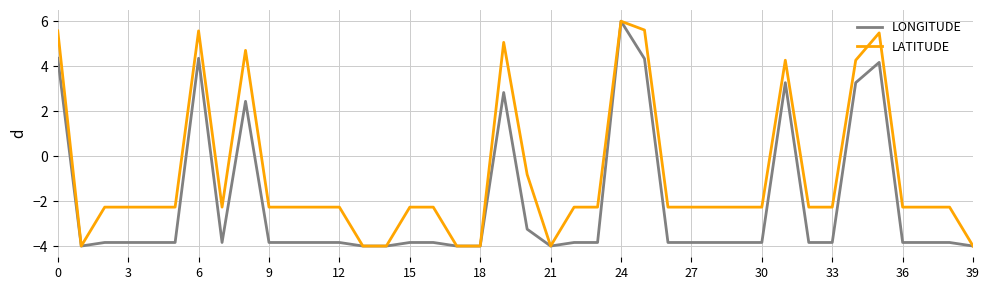

What is the maximum value shown in the chart?

6.0